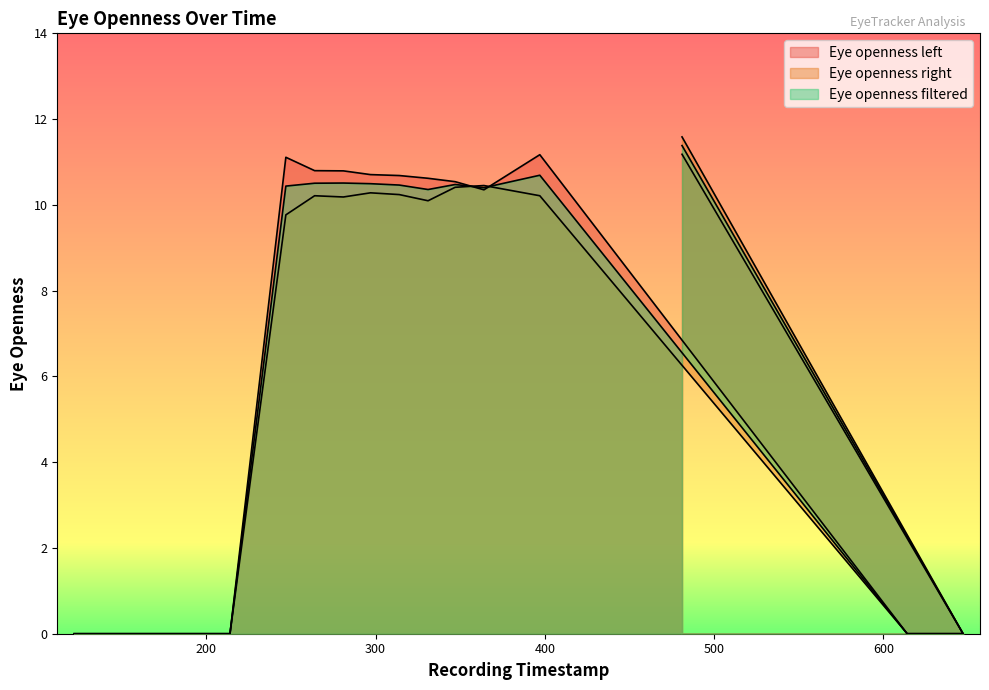

Which label corresponds to the largest value in the chart?

481